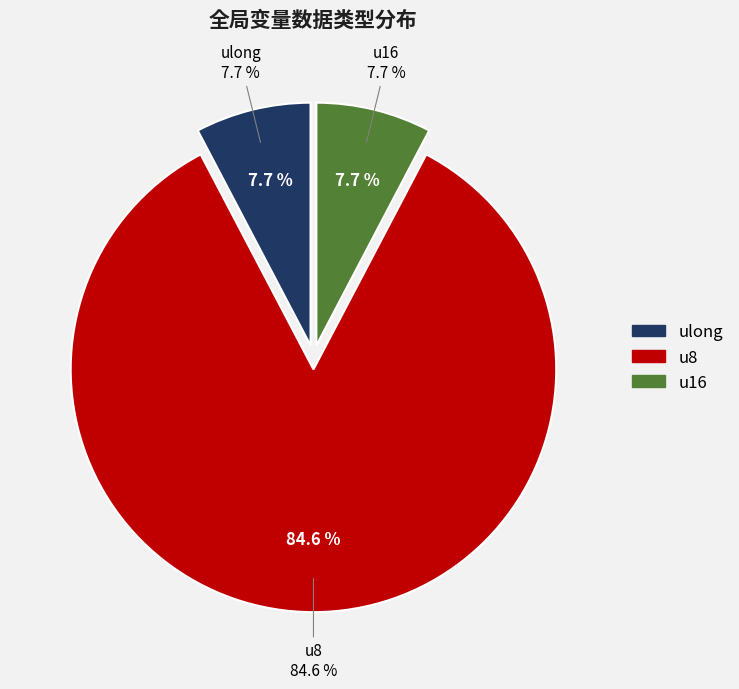

The u16 slice represents 8% of the pie. True or false?

True